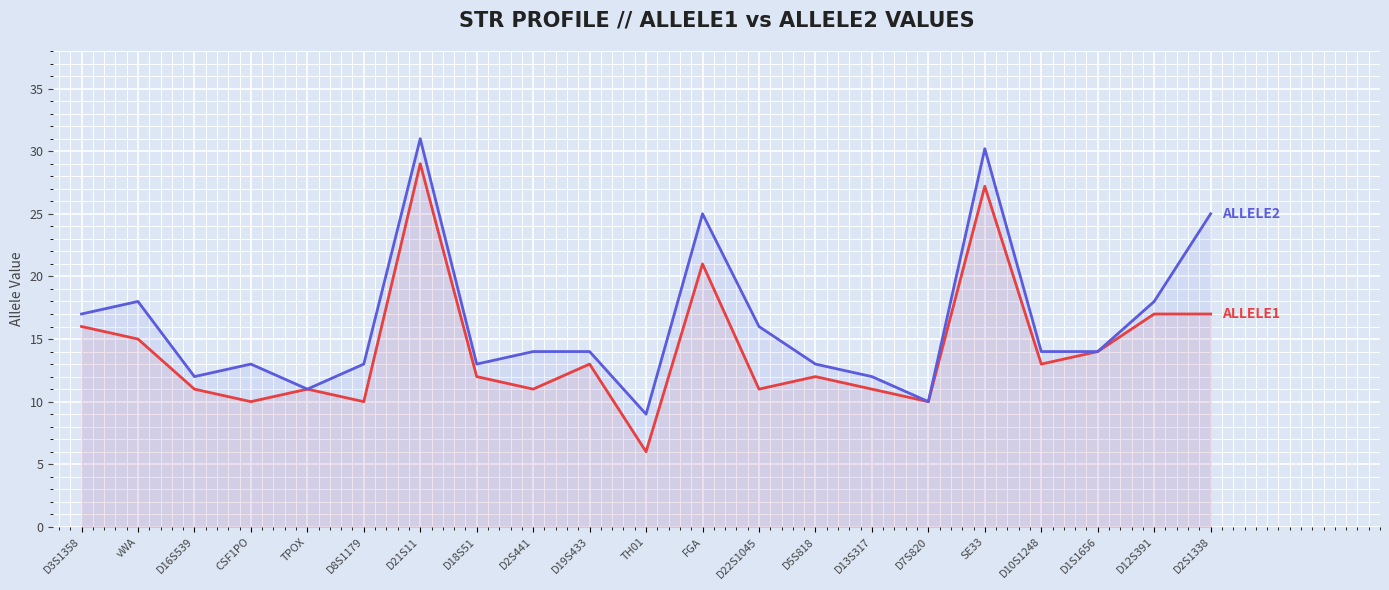

What is the sum of the Allele2 values at vWA and D8S1179?

31.0